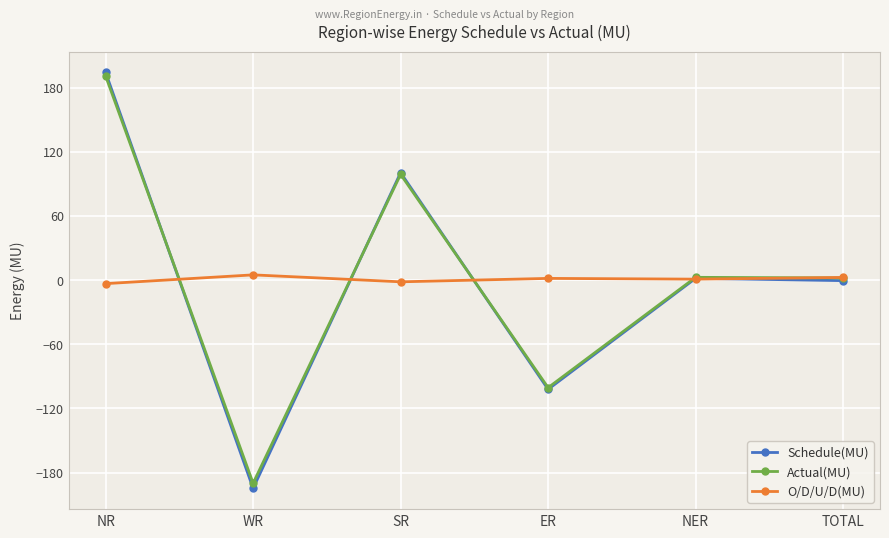

The value of O/D/U/D(MU) at NR is -3.3. True or false?

True